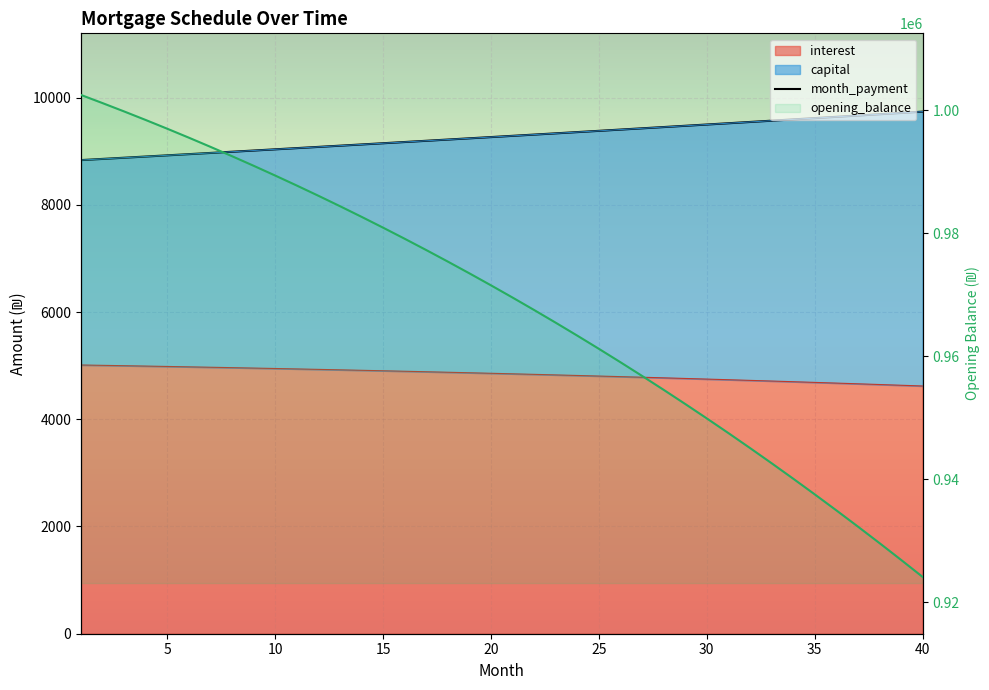

Reading left to right, extract all data points from this chart.

month_payment: 8834.4	8856.5	8878.6	8900.8	8923.1	8945.4	8967.7	8990.2	9012.6	9035.2	9057.8	9080.4	9103.1	9125.9	9148.7	9171.5	9194.5	9217.5	9240.5	9263.6	9286.8	9310.0	9333.3	9356.6	9380.0	9403.4	9426.9	9450.5	9474.1	9497.8	9521.6	9545.4	9569.2	9593.1	9617.1	9641.2	9665.3	9689.4	9713.7	9737.9
opening_balance: 1002500.0	1001174.8	999817.5	998427.8	997005.5	995550.1	994061.4	992539.1	990983.0	989392.6	987767.6	986107.8	984412.9	982682.4	980916.1	979113.7	977274.9	975399.2	973486.4	971536.1	969548.0	967521.7	965457.0	963353.4	961210.6	959028.3	956806.1	954543.6	952240.4	949896.3	947510.9	945083.7	942614.4	940102.7	937548.0	934950.2	932308.7	929623.3	926893.4	924118.7